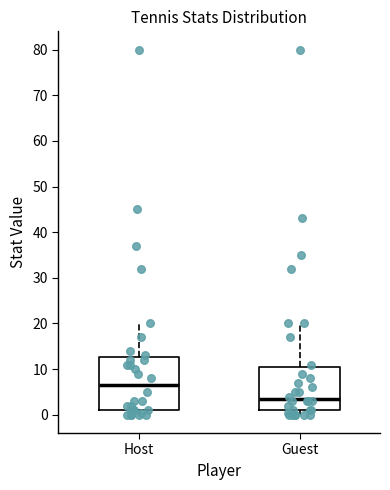

Reading left to right, transcribe this box plot: for each box, give where its median line is, the range the box spans, and where its two whiskers end, as read against the y-axis. The values are not printed on the chart, so give them approximately, as read against the axis.

Host: median 7, box 1 to 13, whiskers 0 to 20
Guest: median 4, box 1 to 11, whiskers 0 to 20